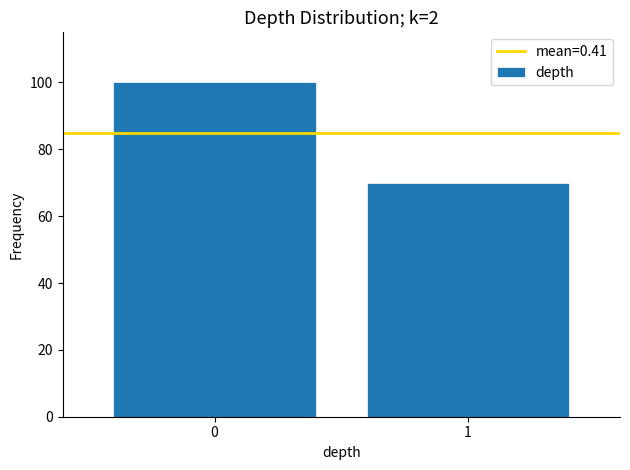

Reading right to left, list all the values displayed in this chart.

70	100